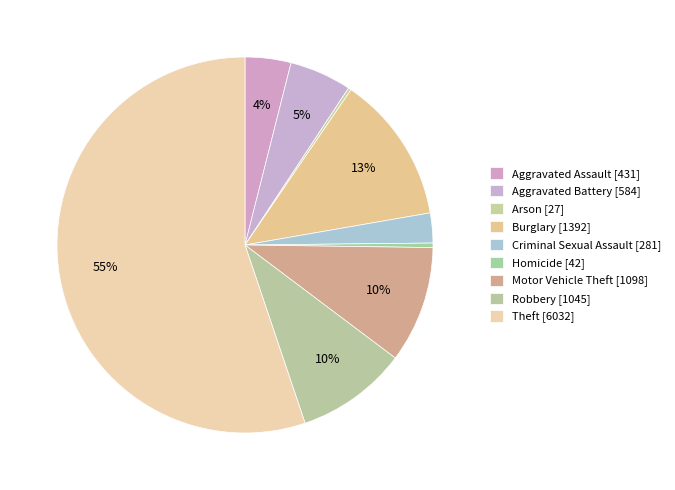

True or false: Burglary accounts for 13% of the total.

True